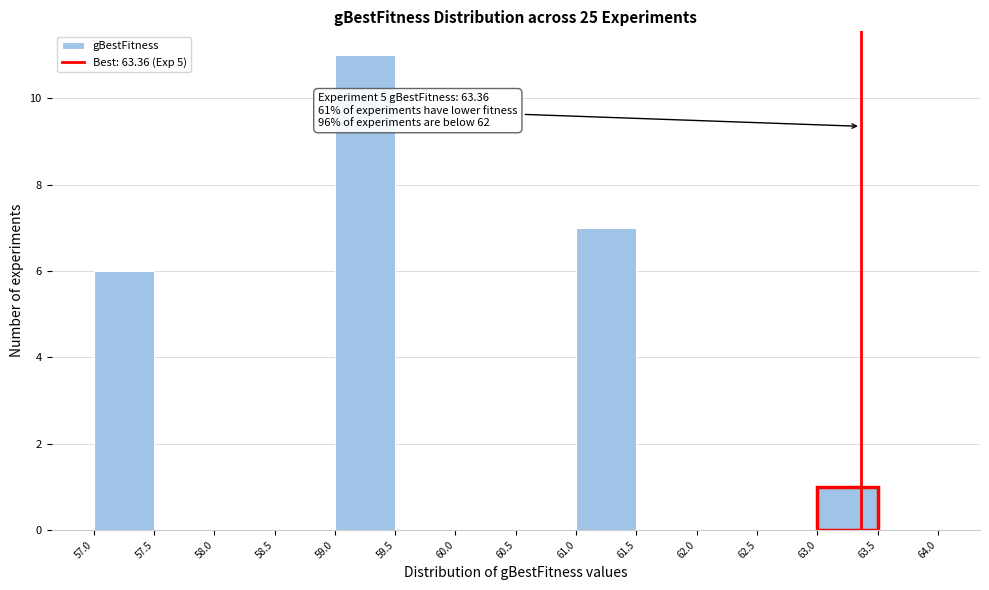

Over which range of the x-axis is the bar tallest?

59.0 to 59.5